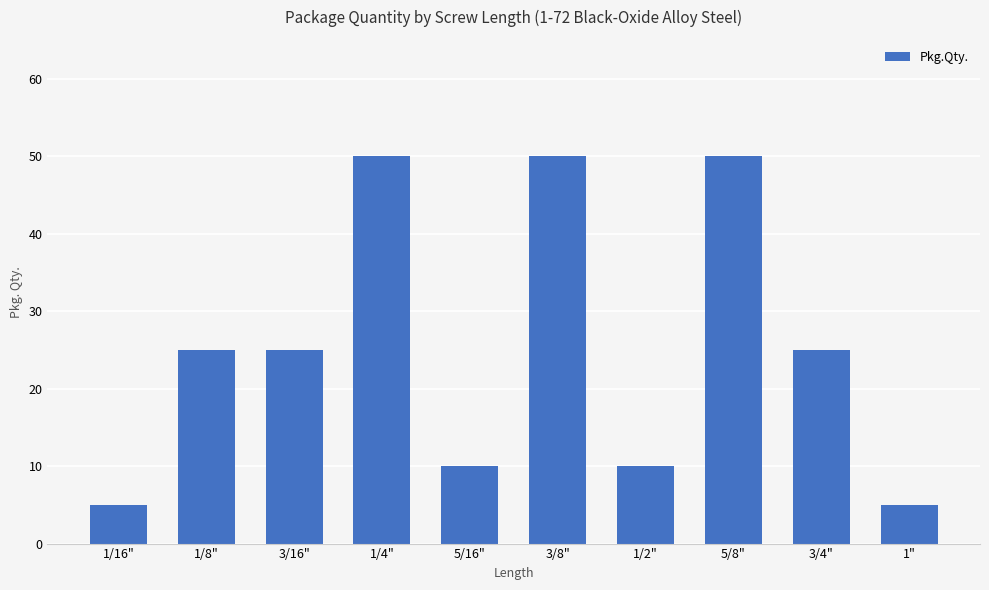

What is the maximum value shown in the chart?

50